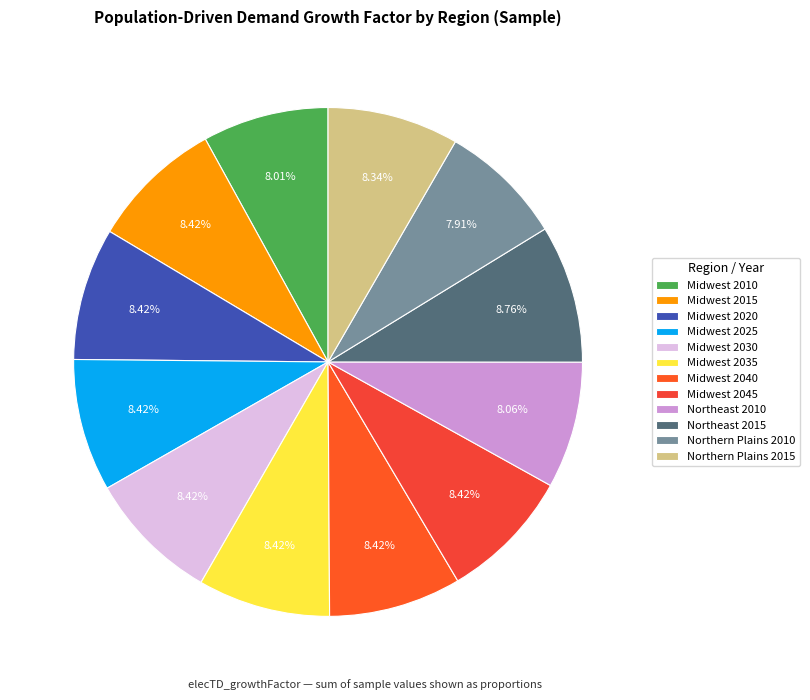

Approximately how many times larger is the value at Midwest 2045 compared to Northern Plains 2015?

1.0